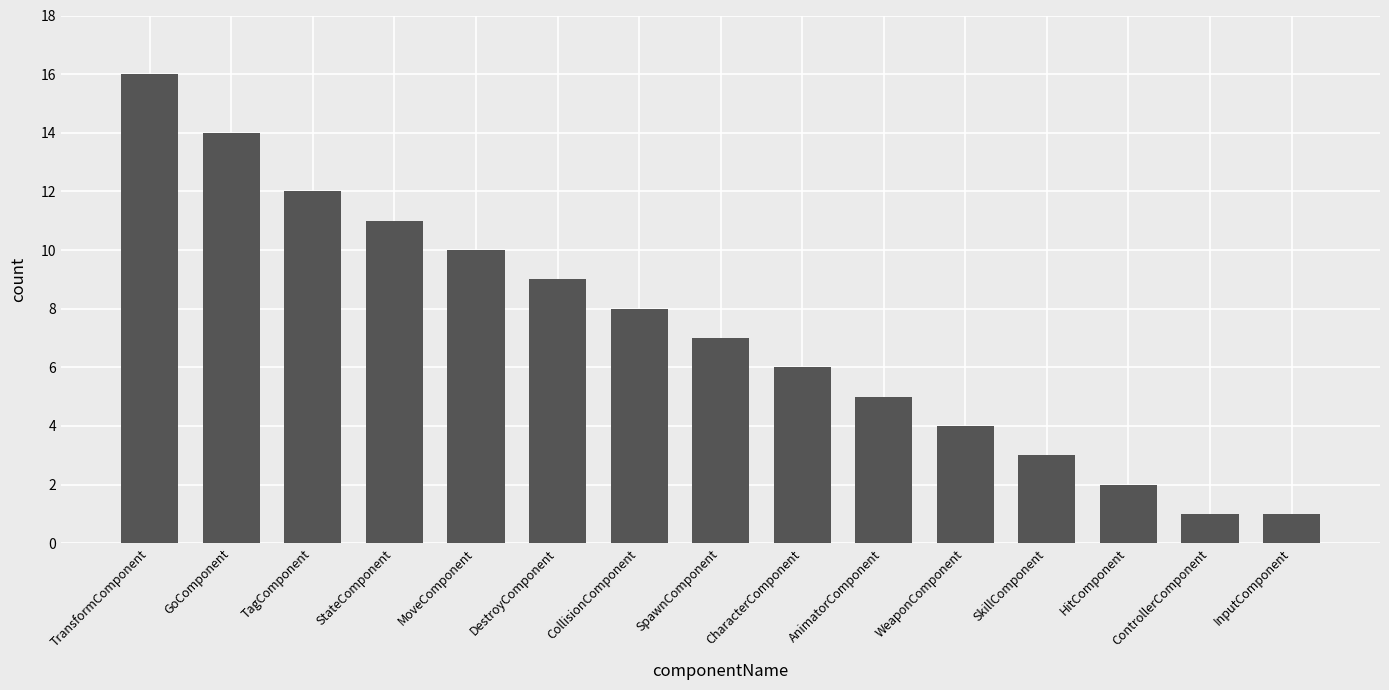

Reading left to right, list all the values displayed in this chart.

TransformComponent=16	GoComponent=14	TagComponent=12	StateComponent=11	MoveComponent=10	DestroyComponent=9	CollisionComponent=8	SpawnComponent=7	CharacterComponent=6	AnimatorComponent=5	WeaponComponent=4	SkillComponent=3	HitComponent=2	ControllerComponent=1	InputComponent=1